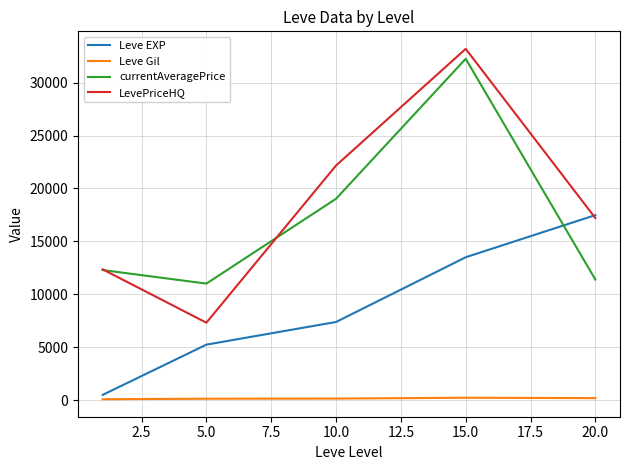

Which series ends up on top after the final intersection of currentAveragePrice and LevePriceHQ?

LevePriceHQ